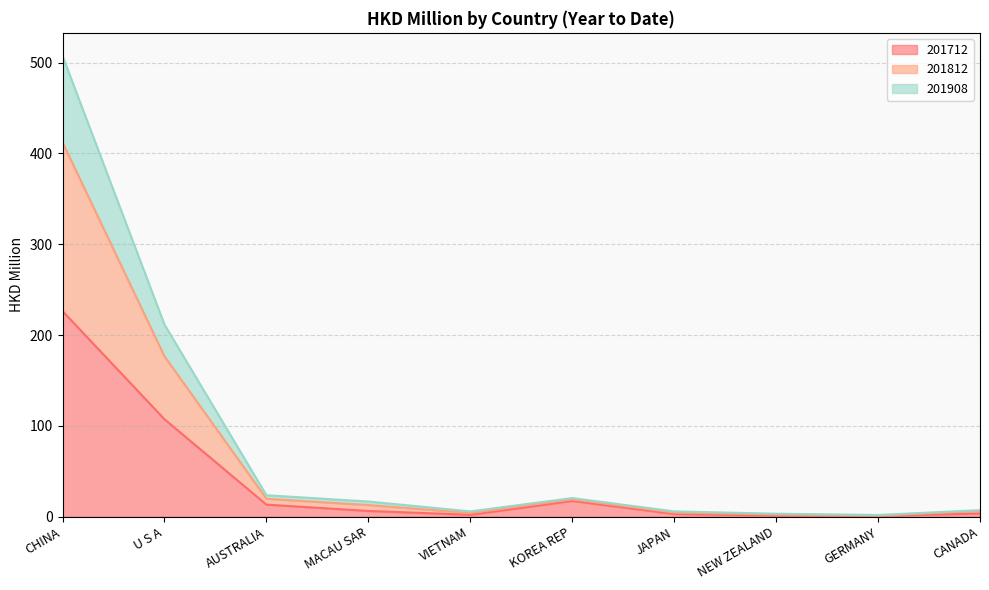

In 201712, how many points are higher than both neighbors (excluding endpoints)?

1